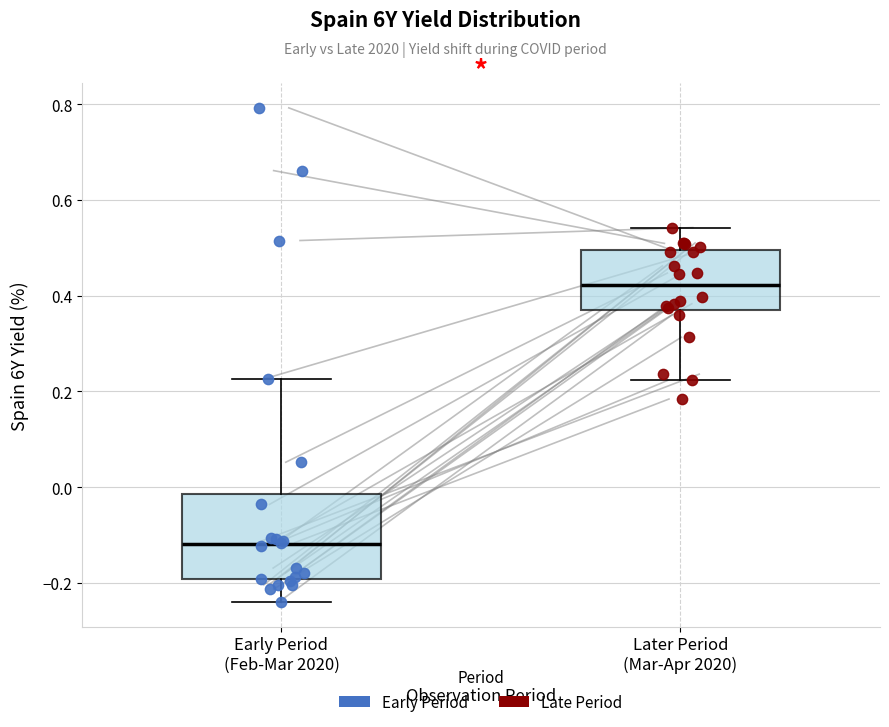

Comparing the boxes themselves (not the whiskers), which one is the tallest?

Early Period (Feb-Mar 2020)